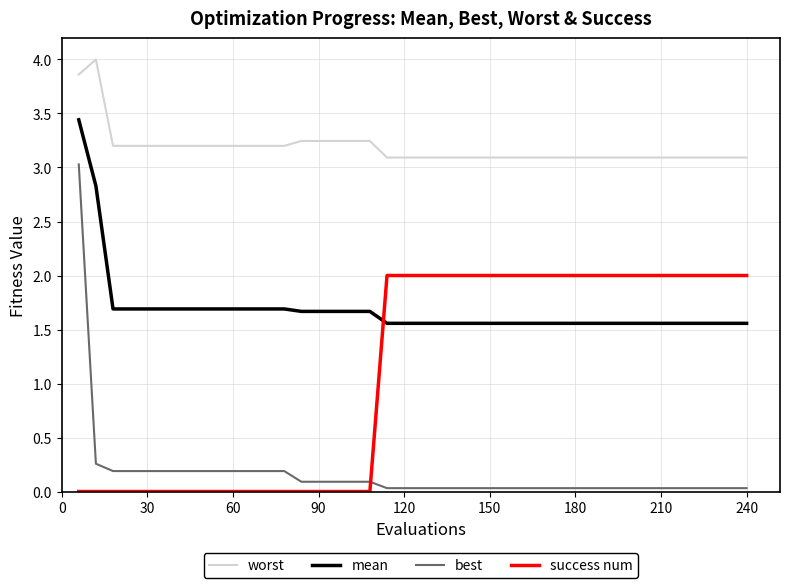

What is the sum of all best values?

6.5